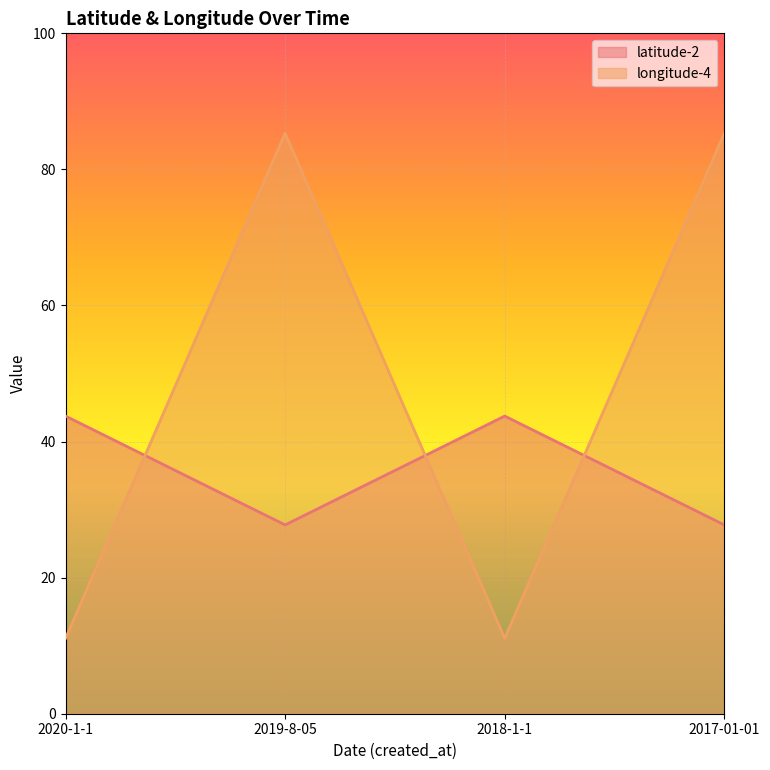

Which series has the widest spread of values?

longitude-4